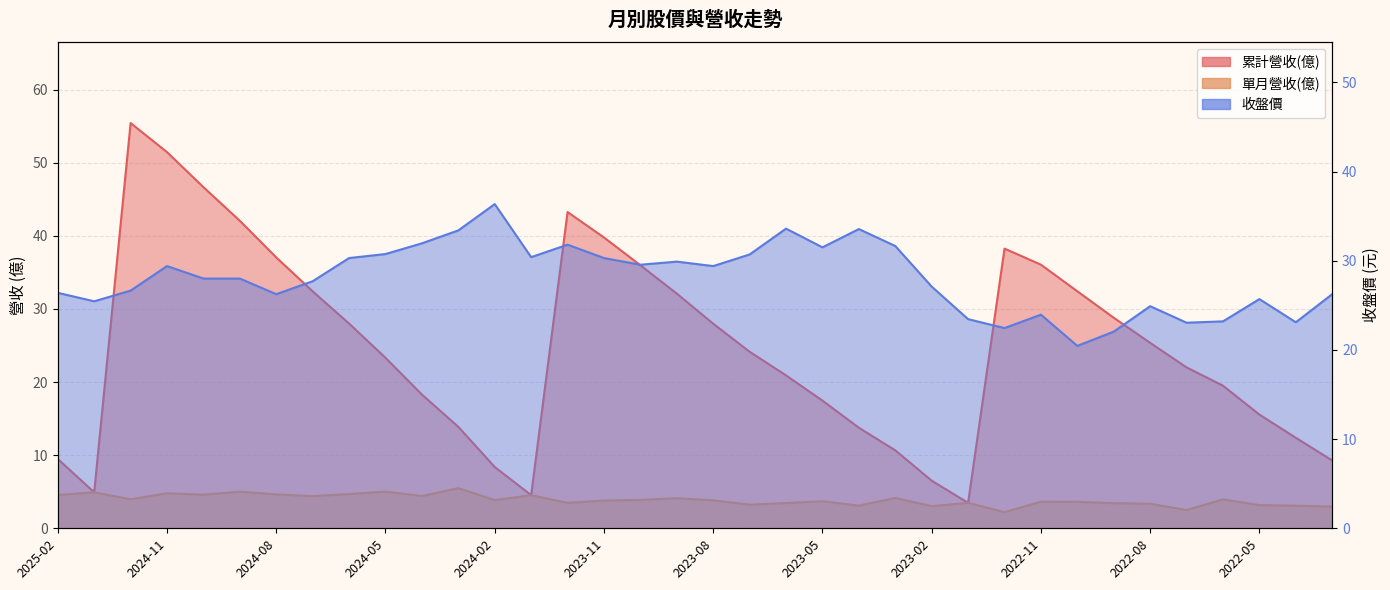

What is the difference between the highest and lowest values at 2024-07?

28.0